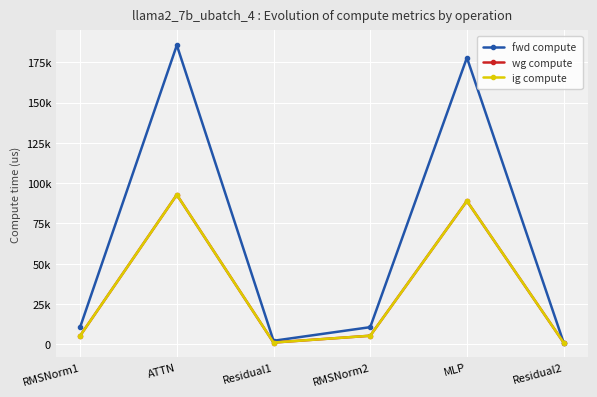

Reading left to right, extract all data points from this chart.

fwd compute: RMSNorm1=10633.2	ATTN=185647.1	Residual1=2179.1	RMSNorm2=10633.2	MLP=177897.5	Residual2=1089.5
wg compute: RMSNorm1=5316.6	ATTN=92823.6	Residual1=1089.5	RMSNorm2=5316.6	MLP=88948.7	Residual2=1089.5
ig compute: RMSNorm1=5316.6	ATTN=92823.6	Residual1=1089.5	RMSNorm2=5316.6	MLP=88948.7	Residual2=1089.5